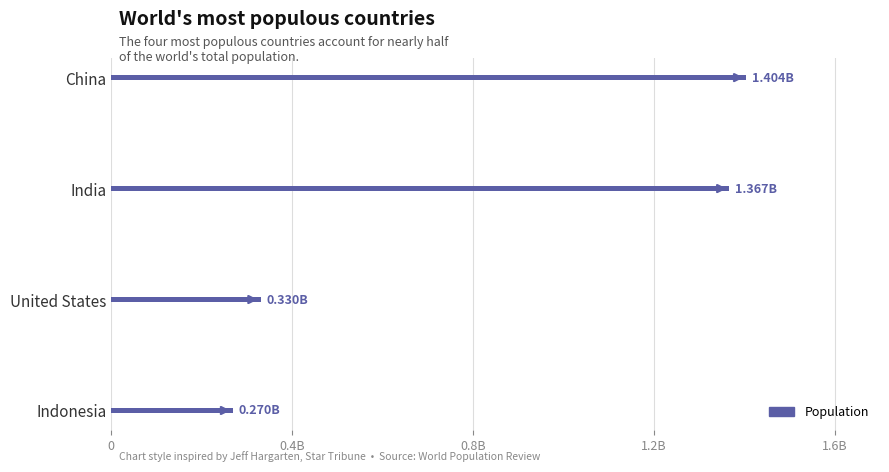

Reading left to right, list all the values displayed in this chart.

1404338840	1366938189	330267887	269603400